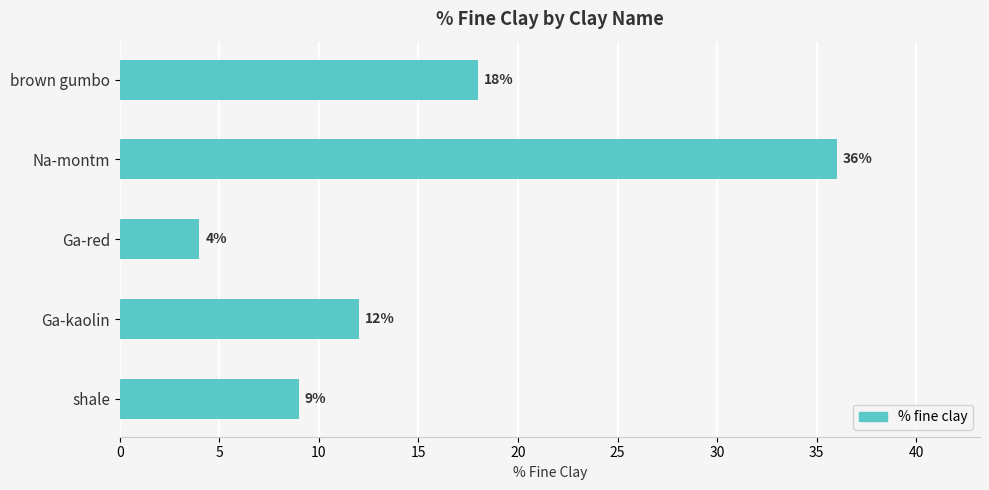

What is the value of the 5th bar from the top?

9